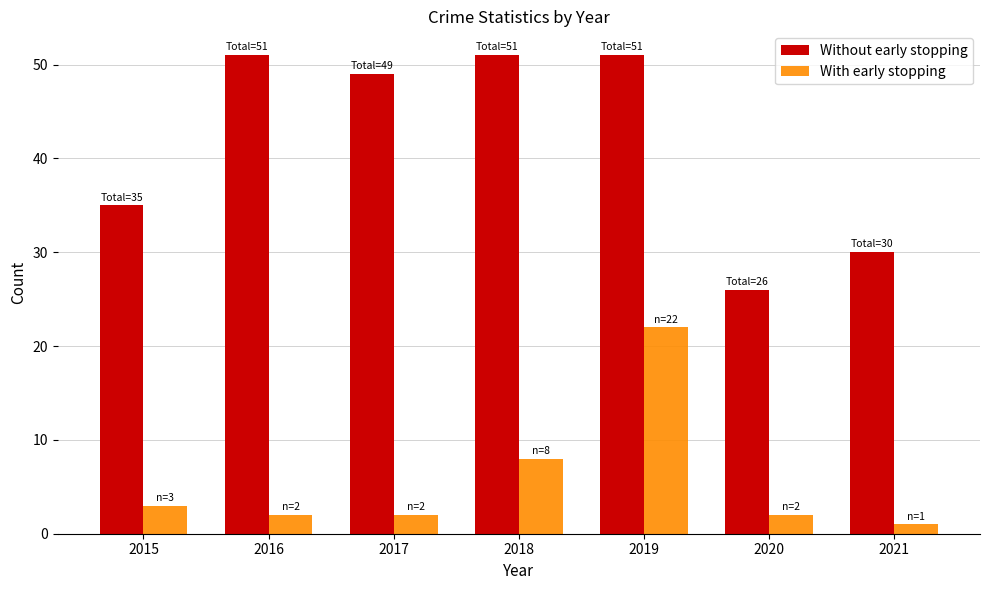

Rank the series by their maximum value, from lowest to highest.

With early stopping, Without early stopping